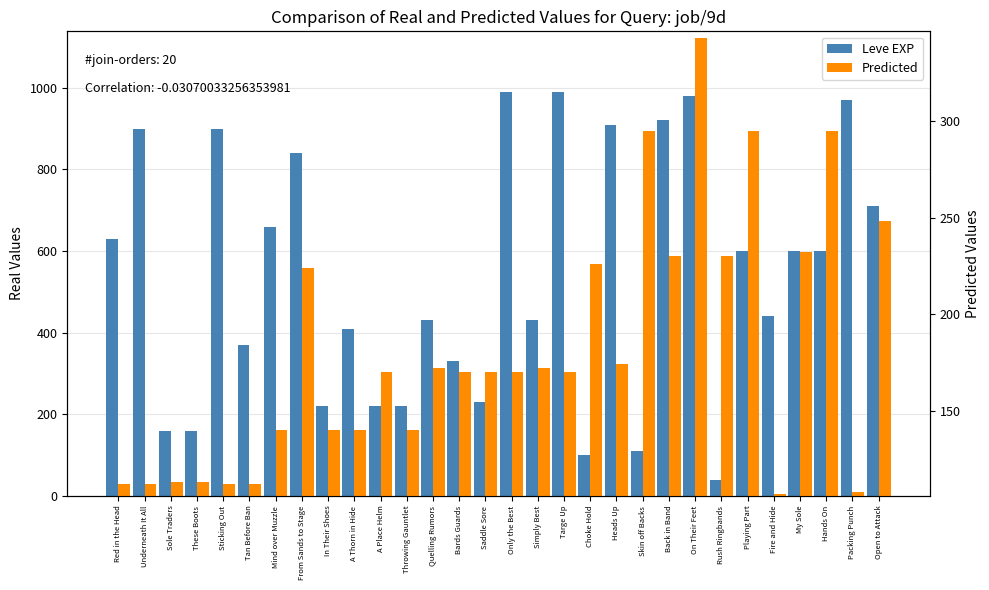

Reading left to right, extract all data points from this chart.

Leve EXP: Red in the Head=630	Underneath It All=900	Sole Traders=160	These Boots=160	Sticking Out=900	Tan Before Ban=370	Mind over Muzzle=660	From Sands to Stage=840	In Their Shoes=220	A Thorn in Hide=410	A Place Helm=220	Throwing Gauntlet=220	Quelling Rumors=430	Bards Guards=330	Saddle Sore=230	Only the Best=990	Simply Best=430	Targe Up=990	Choke Hold=100	Heads Up=910	Skin off Backs=110	Back in Band=920	On Their Feet=980	Rush Ringbands=40	Playing Part=600	Fire and Hide=440	My Sole=600	Hands On=600	Packing Punch=970	Open to Attack=710
Predicted: Red in the Head=112	Underneath It All=112	Sole Traders=113	These Boots=113	Sticking Out=112	Tan Before Ban=112	Mind over Muzzle=140	From Sands to Stage=224	In Their Shoes=140	A Thorn in Hide=140	A Place Helm=170	Throwing Gauntlet=140	Quelling Rumors=172	Bards Guards=170	Saddle Sore=170	Only the Best=170	Simply Best=172	Targe Up=170	Choke Hold=226	Heads Up=174	Skin off Backs=295	Back in Band=230	On Their Feet=343	Rush Ringbands=230	Playing Part=295	Fire and Hide=107	My Sole=232	Hands On=295	Packing Punch=108	Open to Attack=248